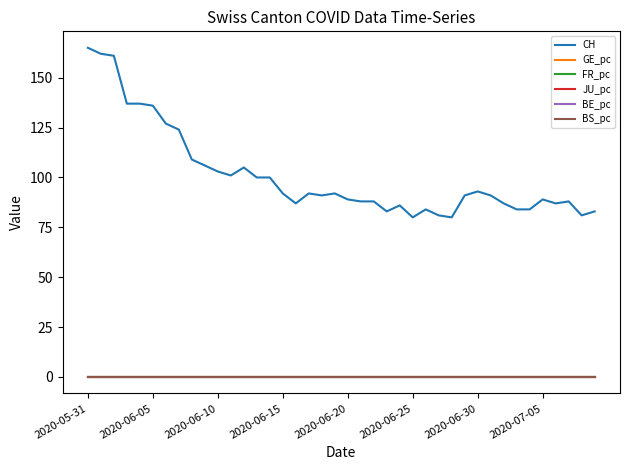

Which series has the largest range (max minus min)?

CH